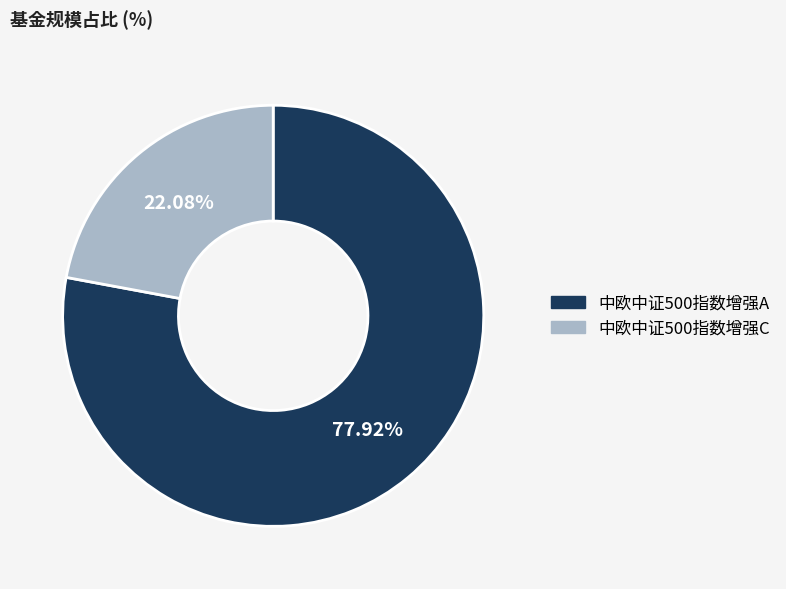

To the nearest percent, what is the difference between the 中欧中证500指数增强C and 中欧中证500指数增强A slice percentages?

56%